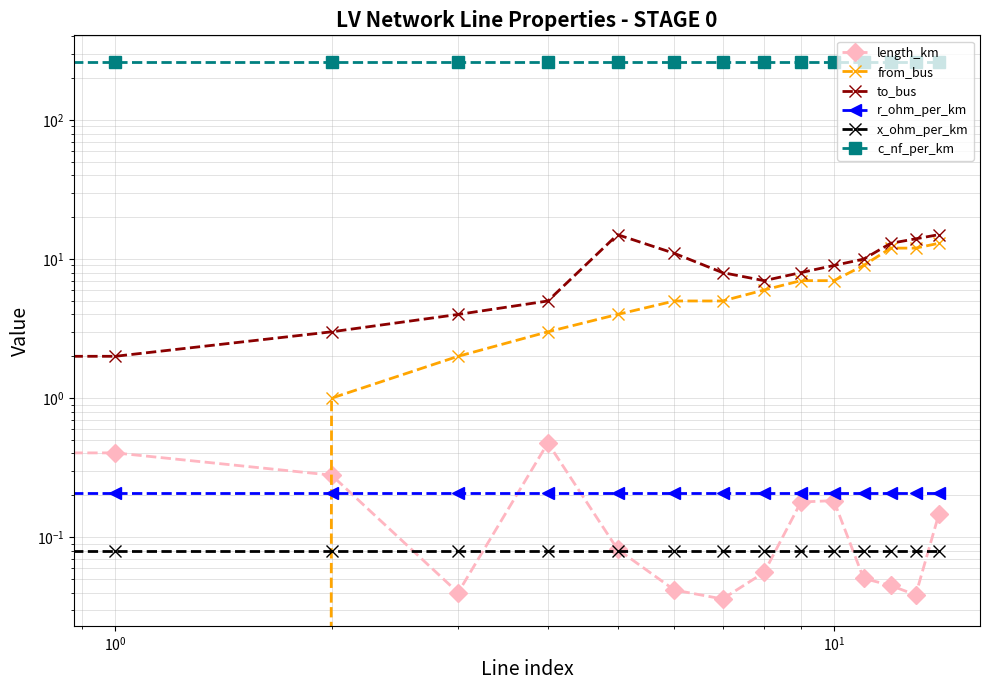

Which series has the widest spread of values?

to_bus